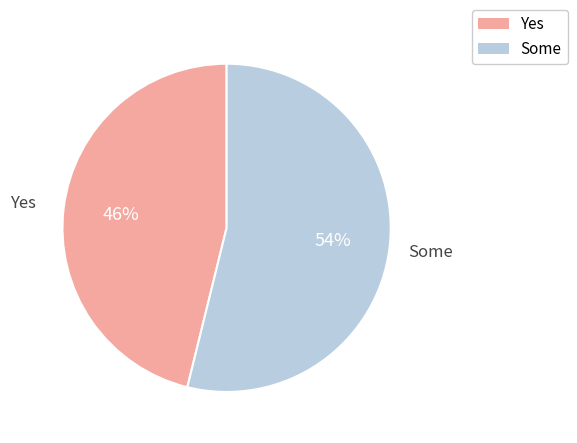

Count the number of slices in the pie.

2